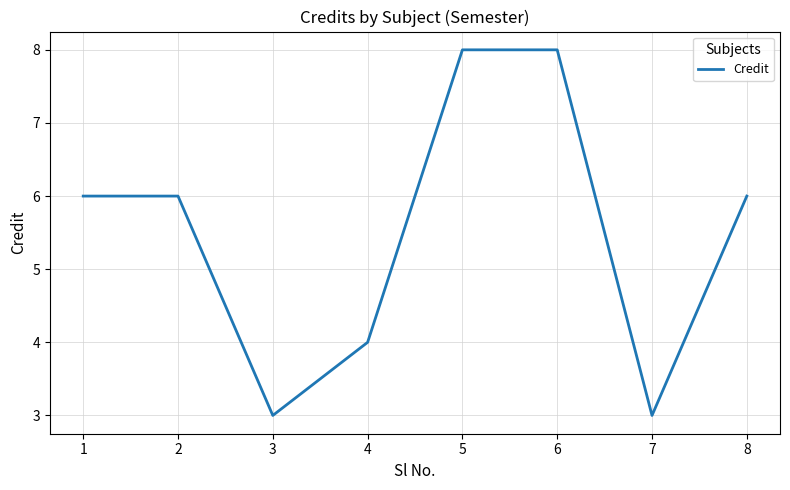

Which has a higher value, 4 or 5?

5